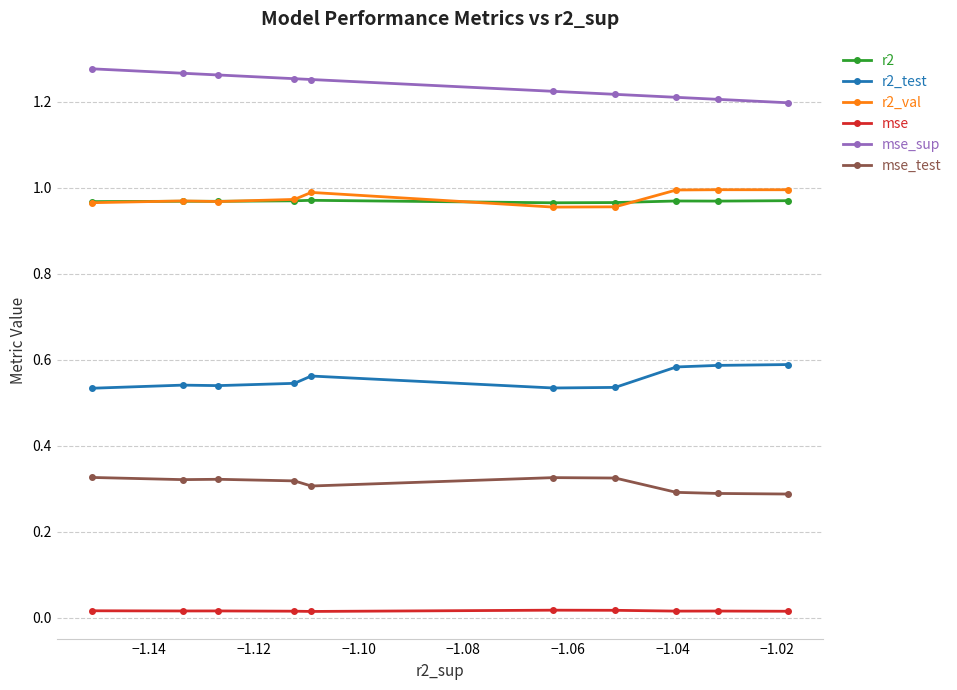

True or false: mse and r2_val intersect in this chart.

False